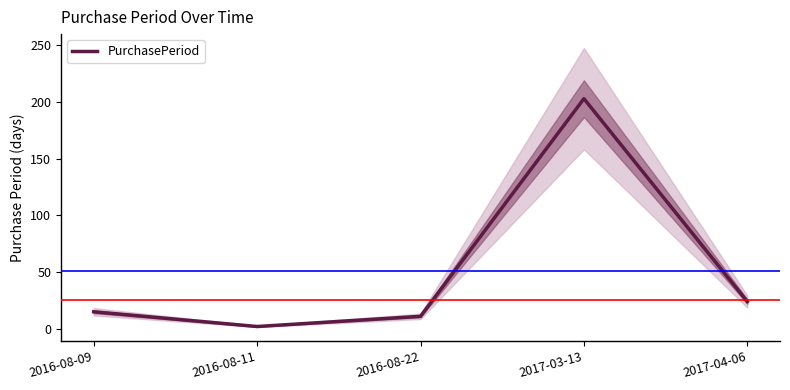

Reading right to left, what are all the values shown in this chart?

24	203	11	2	15